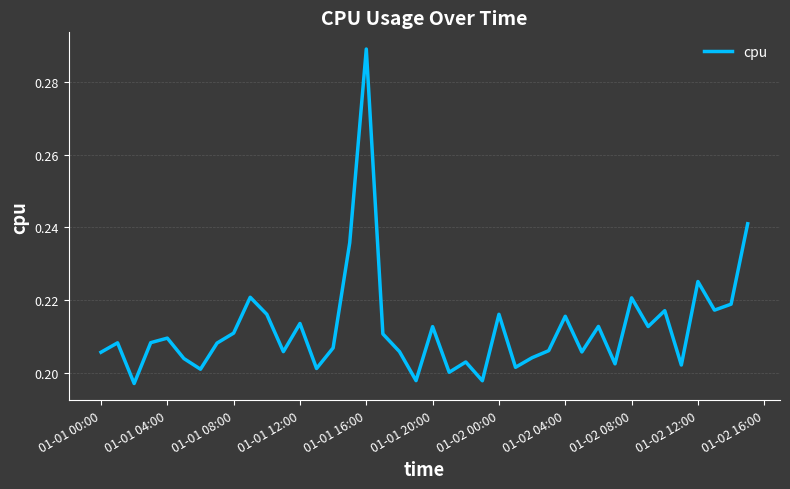

Does the chart have visible grid lines?

Yes